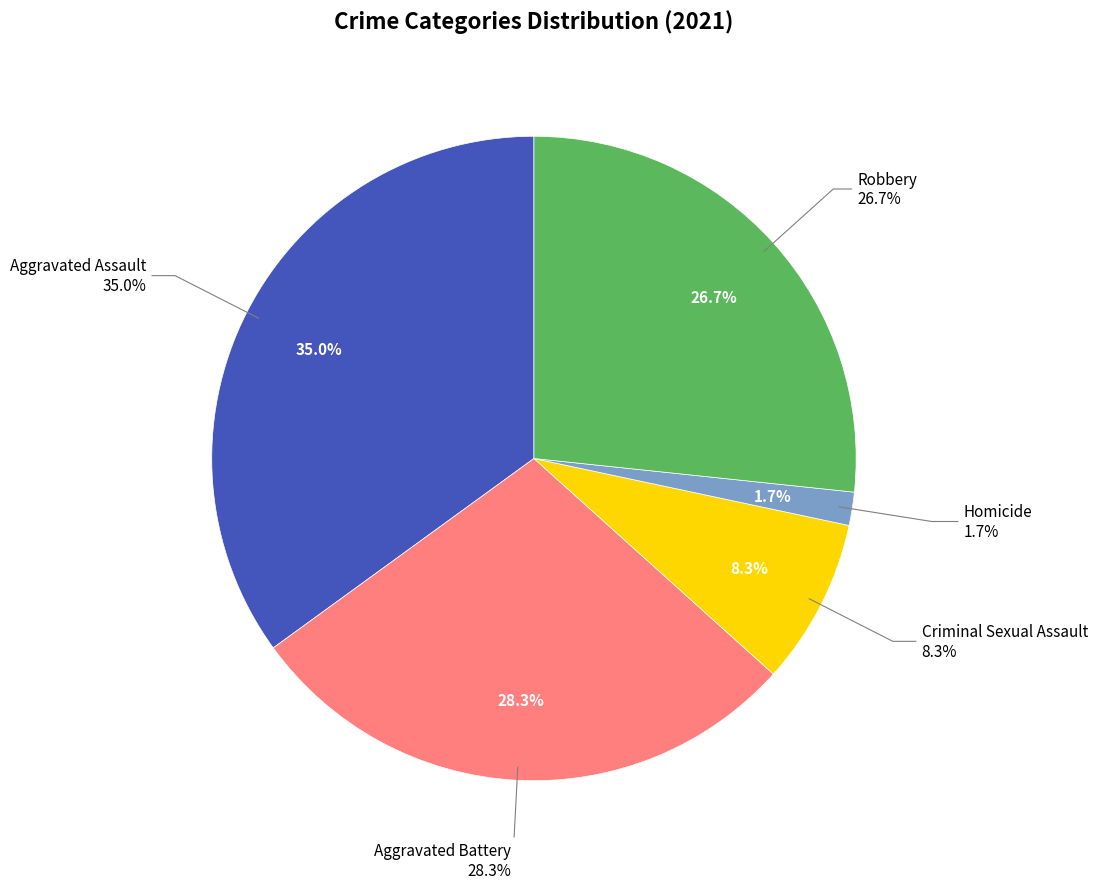

What is the largest slice in the pie chart?

Aggravated Assault